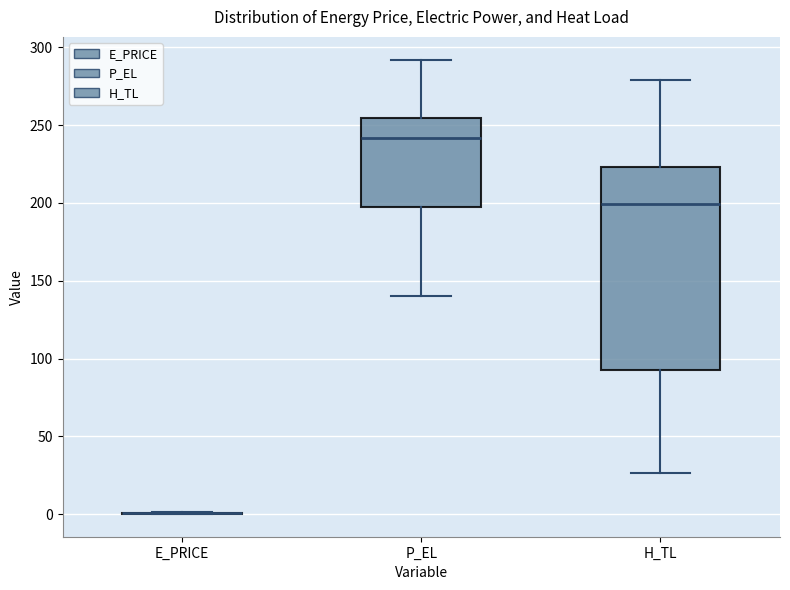

Reading left to right, transcribe this box plot: for each box, give where its median line is, the range the box spans, and where its two whiskers end, as read against the y-axis. The values are not printed on the chart, so give them approximately, as read against the axis.

E_PRICE: box collapsed to a line at 0, whiskers 0 to 0
P_EL: median 240, box 200 to 255, whiskers 140 to 290
H_TL: median 200, box 90 to 225, whiskers 25 to 280